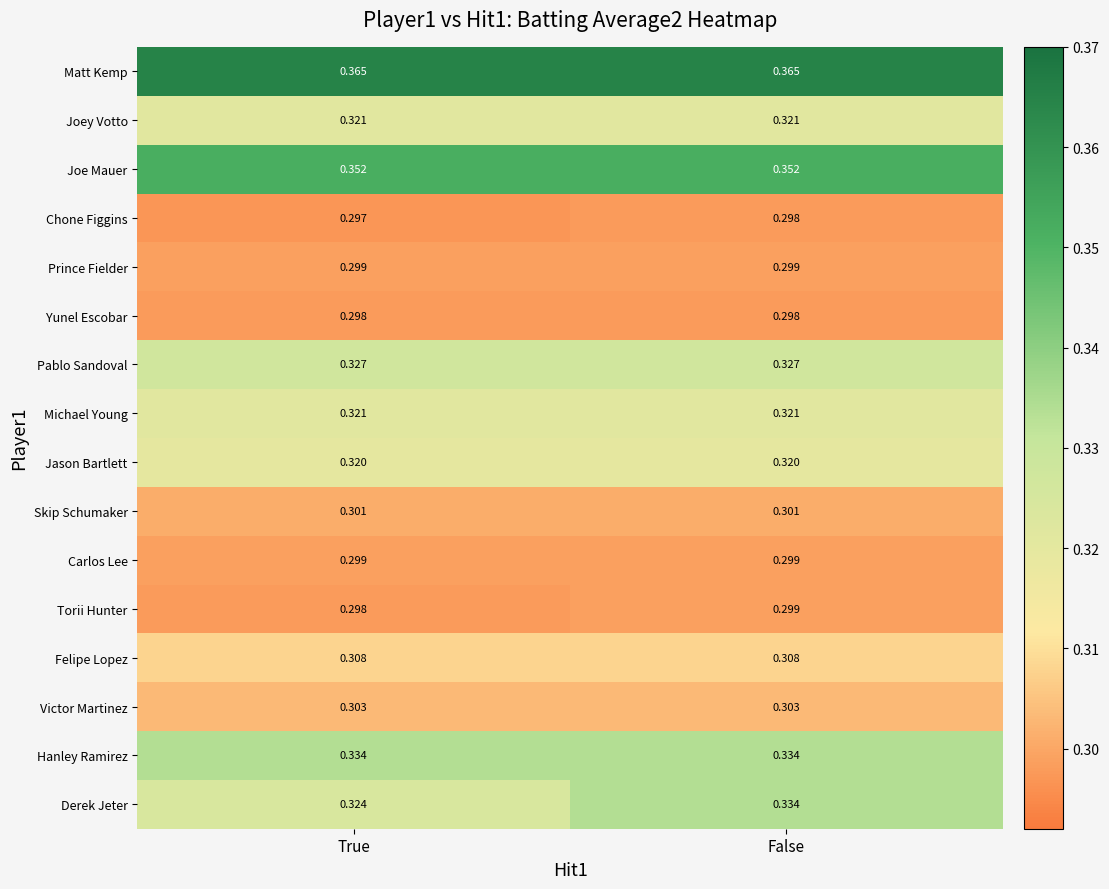

Rank the categories by Derek Jeter value from lowest to highest.

True, False